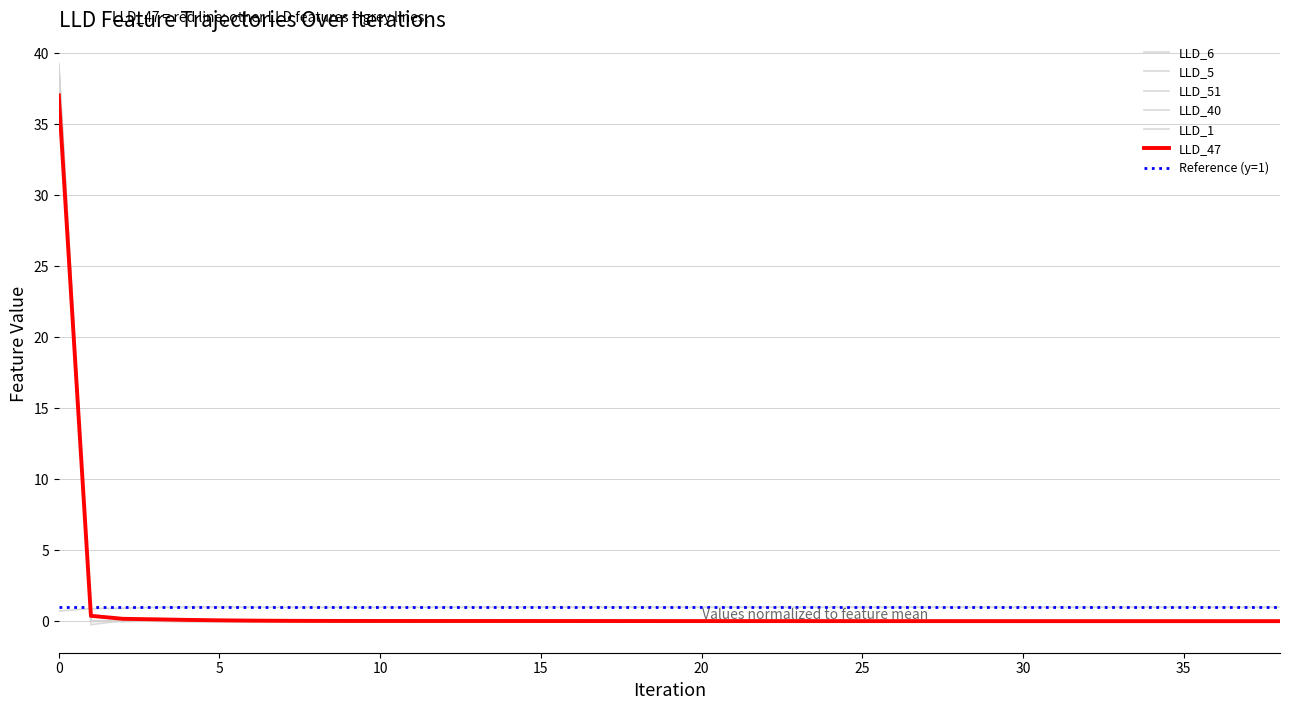

True or false: LLD_40 has a value of 0.1 at 1.

True